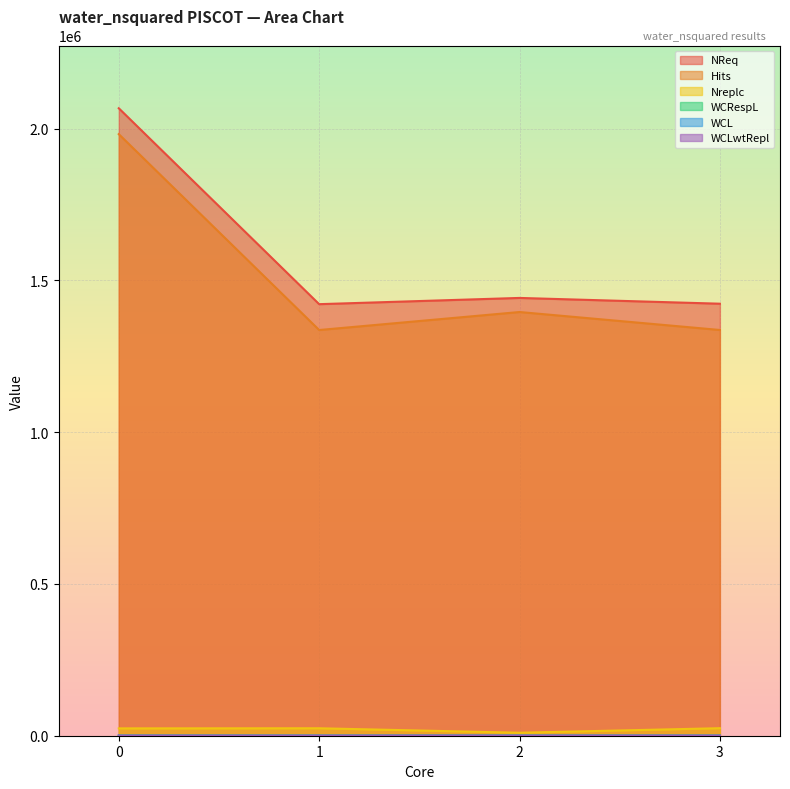

Which series changed the most between 0 and 2?

NReq